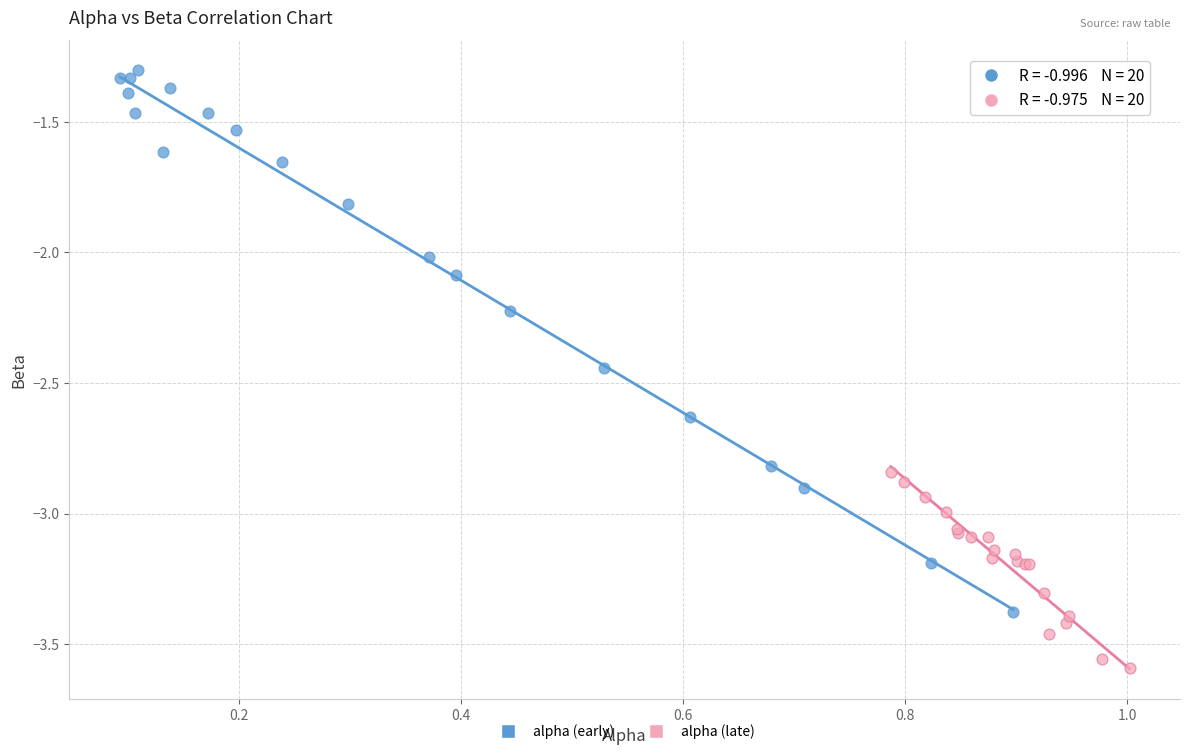

Which series reaches the minimum Y coordinate?

alpha (late)